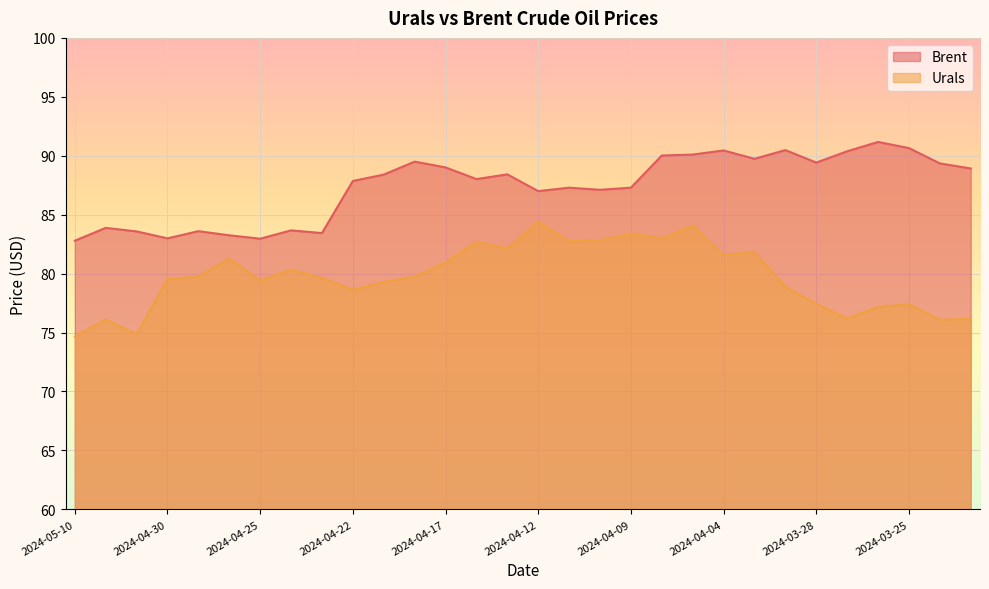

What are all the series names shown in the legend?

Brent, Urals